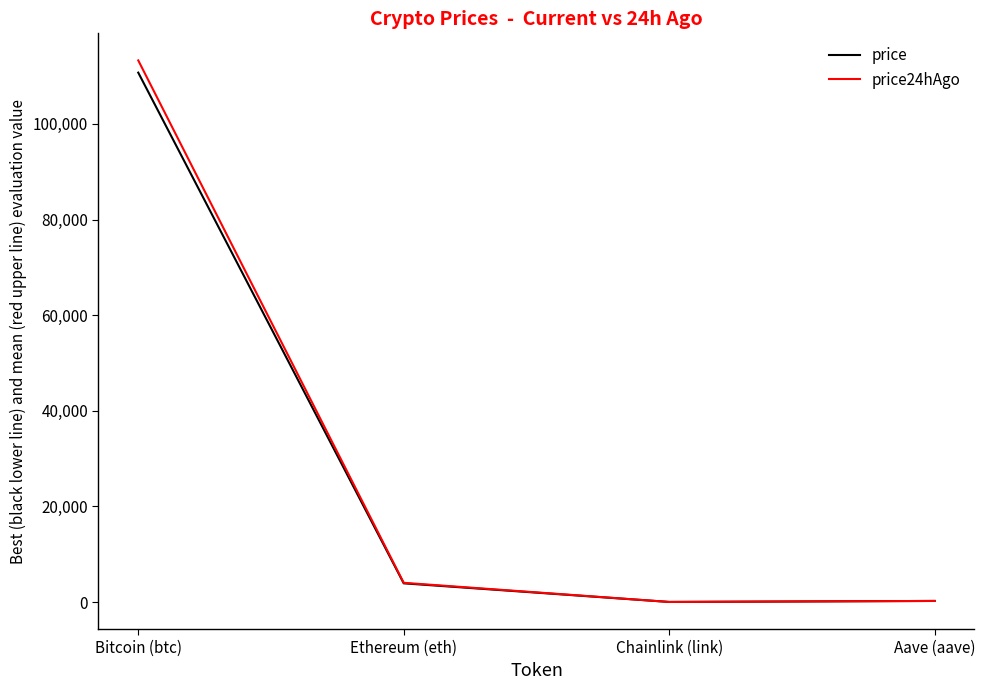

What is the difference between the maximum and minimum values in the price24hAgo series?

113266.1